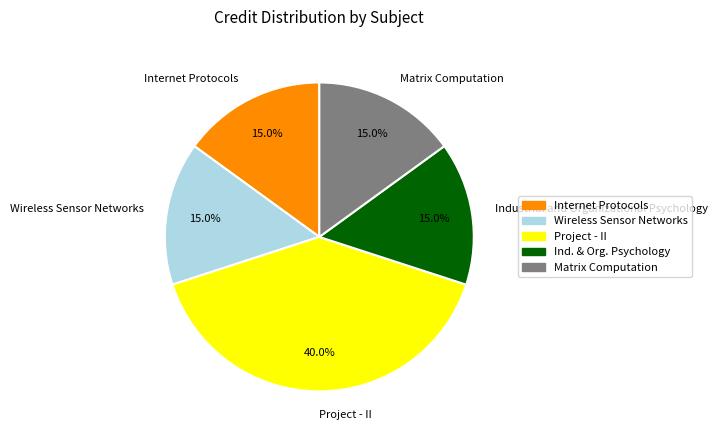

To the nearest percent, what portion does Matrix Computation represent?

15%